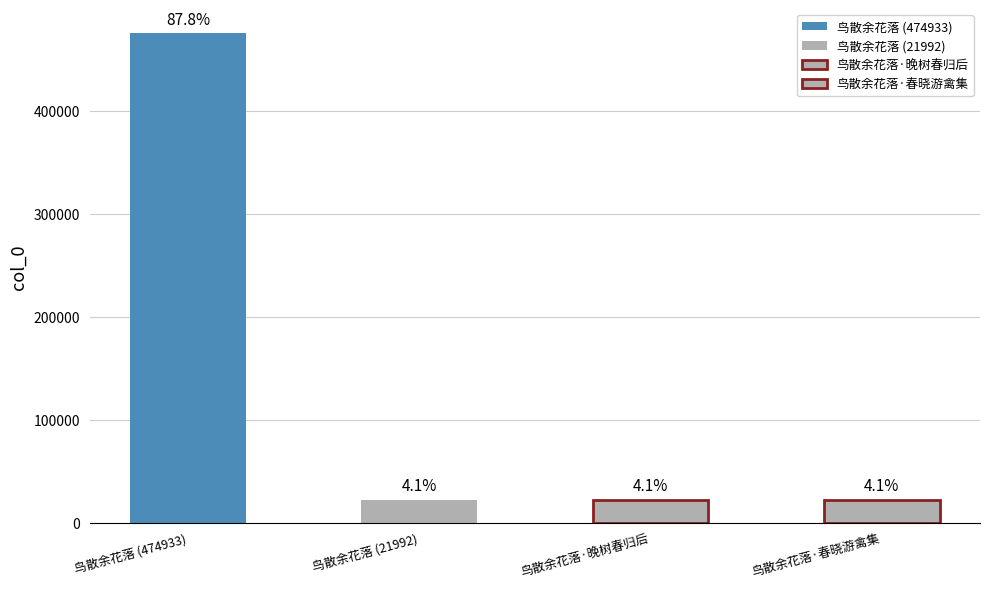

What is the average value?

135233